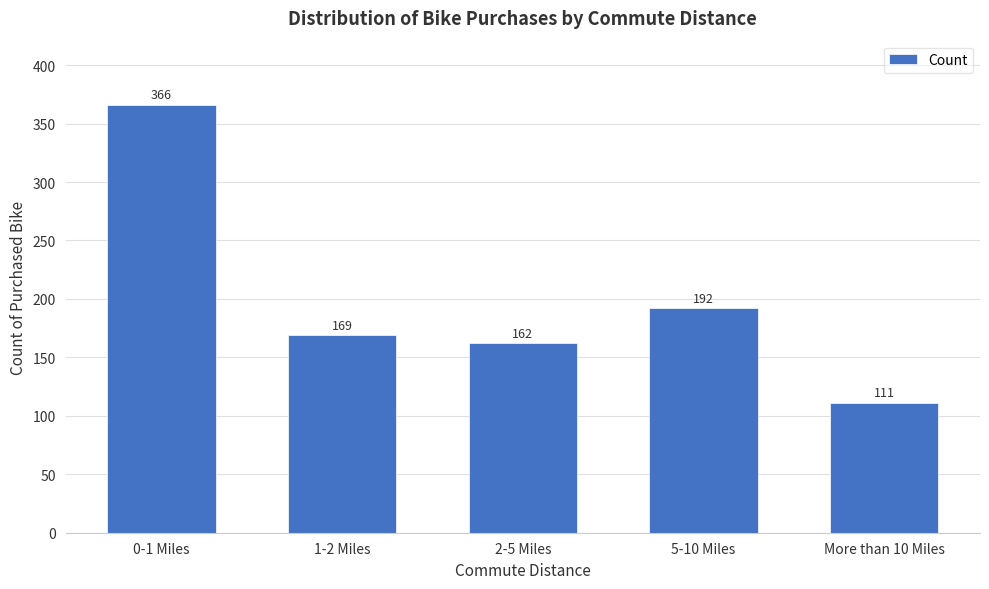

Reading left to right, what are all the values shown in this chart?

366	169	162	192	111